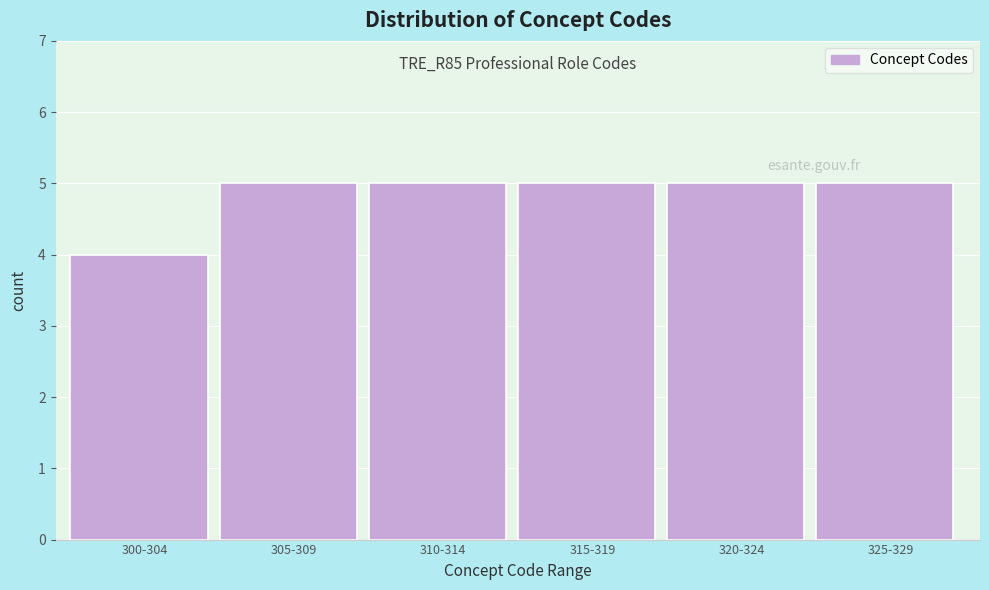

Reading left to right, list all the values displayed in this chart.

4	5	5	5	5	5